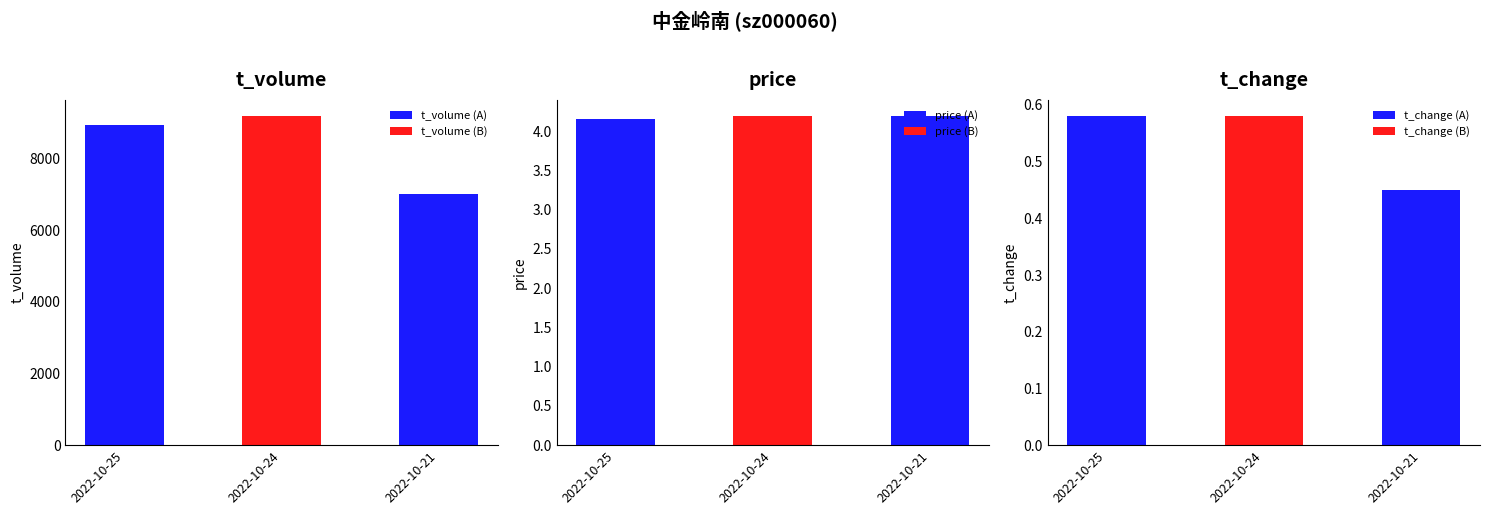

List the labels in order of t_volume value, smallest first.

2022-10-21, 2022-10-25, 2022-10-24